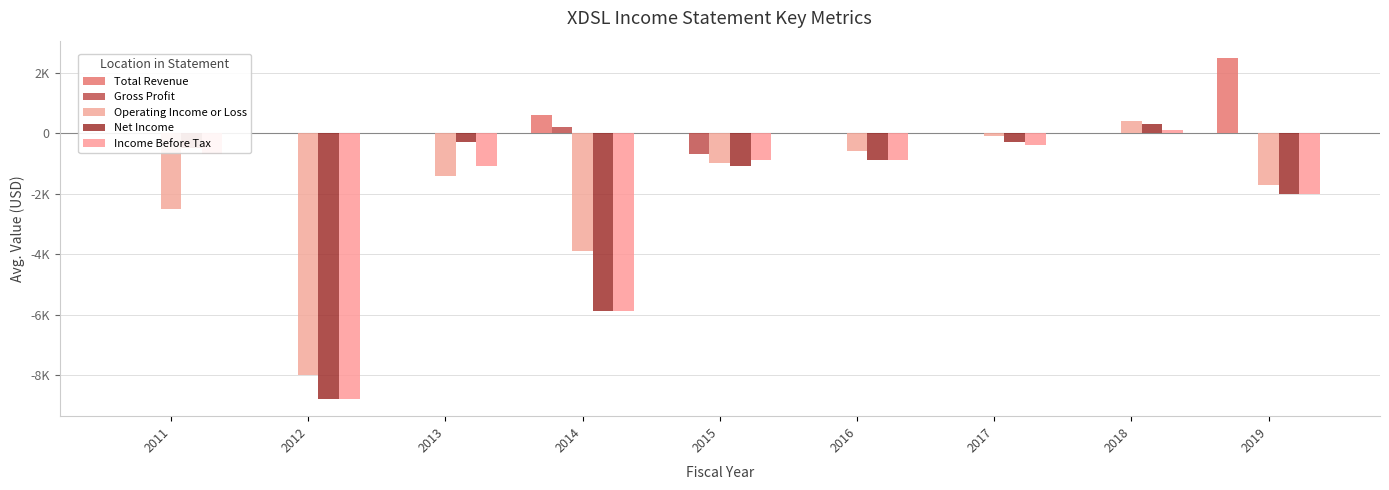

At which category does the chart reach its minimum across all series?

2012